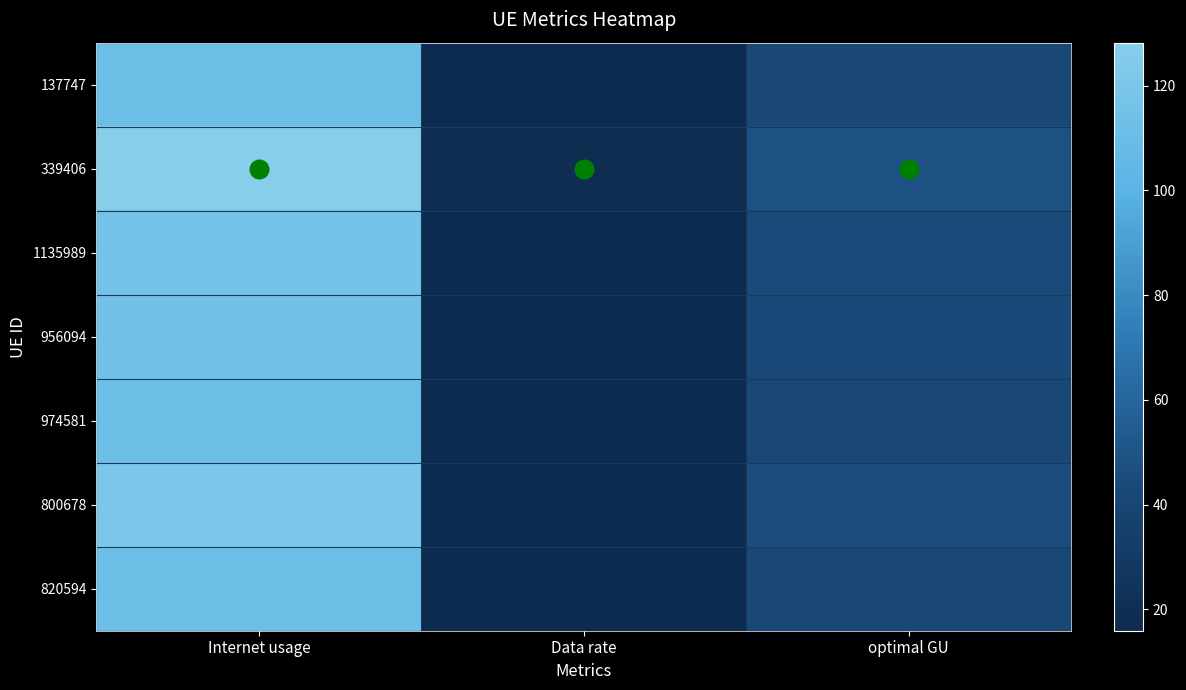

Which series has the largest range (max minus min)?

339406